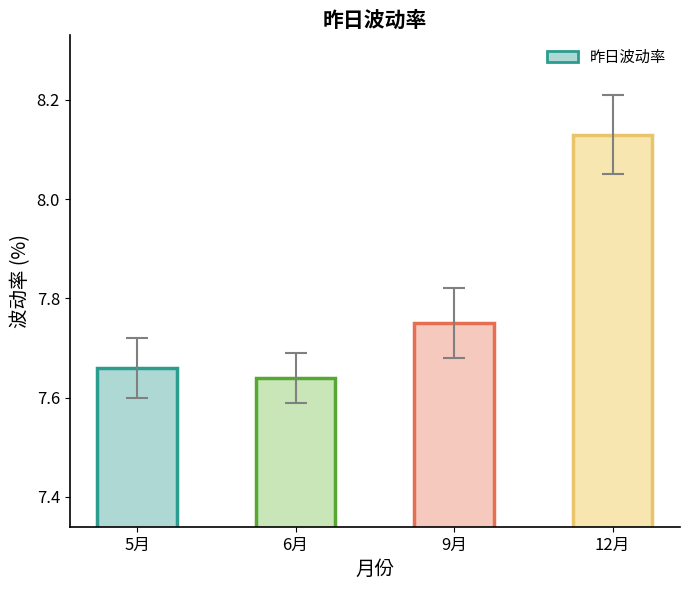

At which label is the value closest to 7?

6月